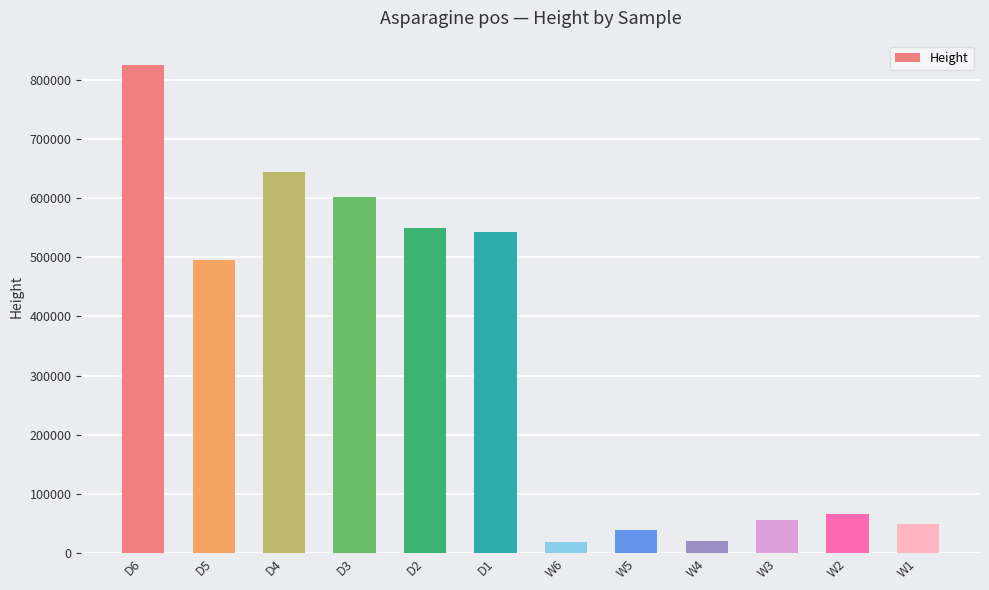

What is the average value?

325794